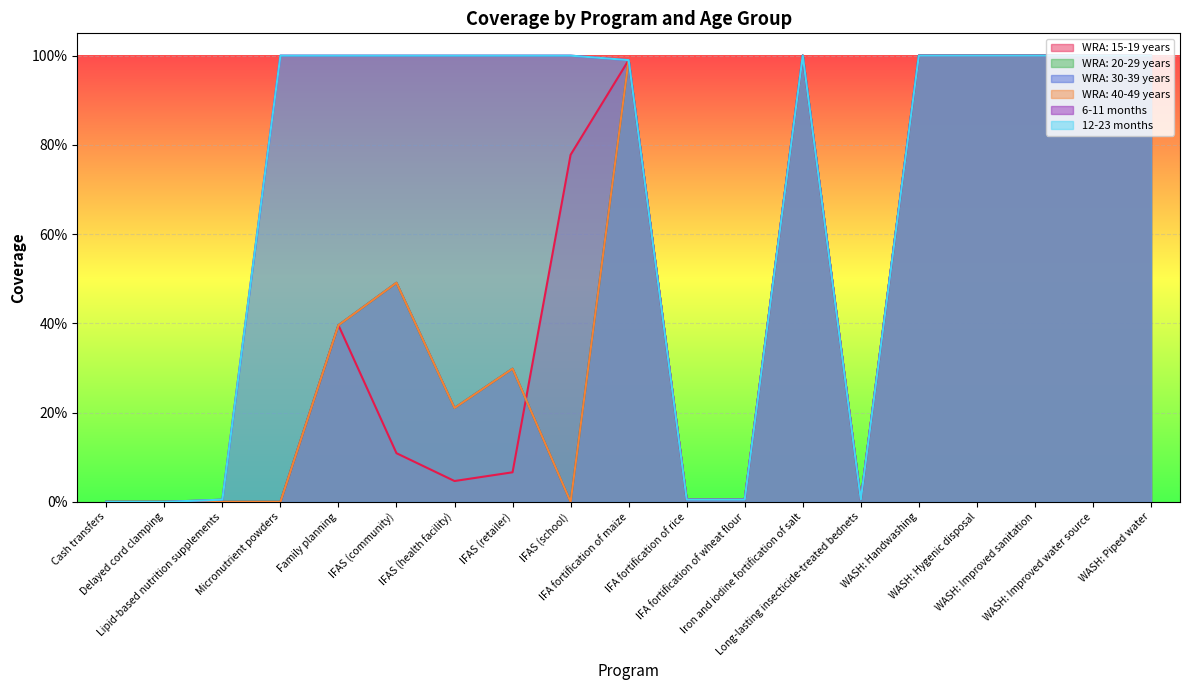

What is the difference between the second highest and minimum values in the 12-23 months series?

1.0